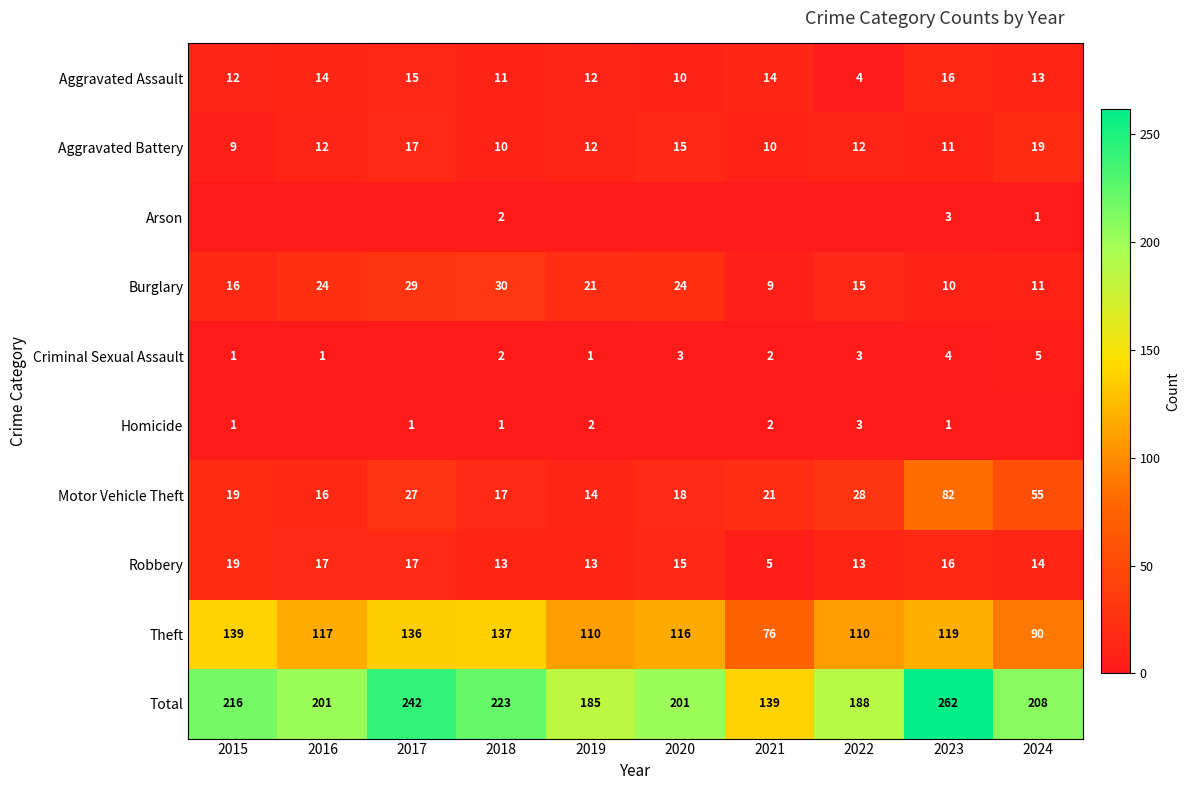

What is the greatest value displayed?

262